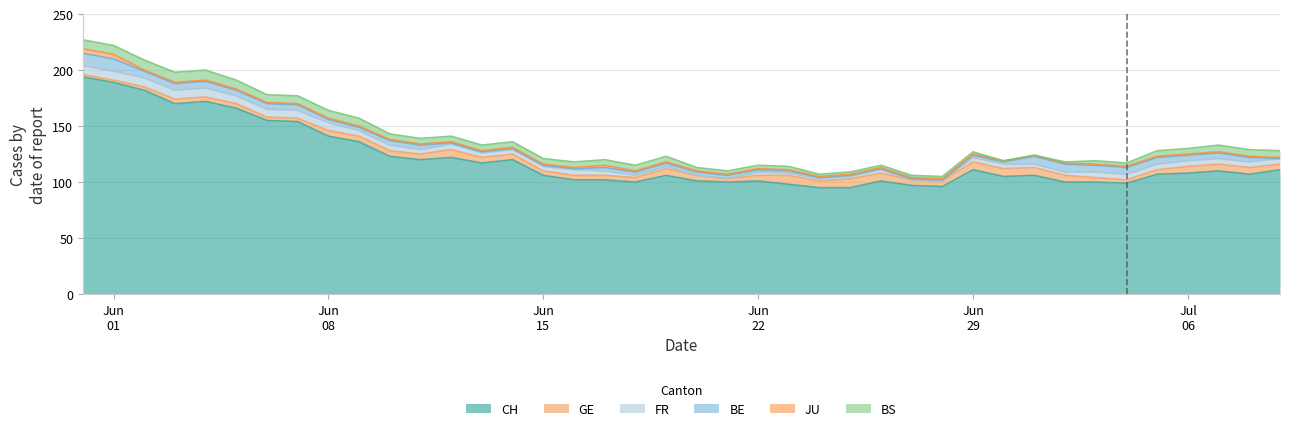

What is the difference between the highest and lowest values at 2020-06-16?

101